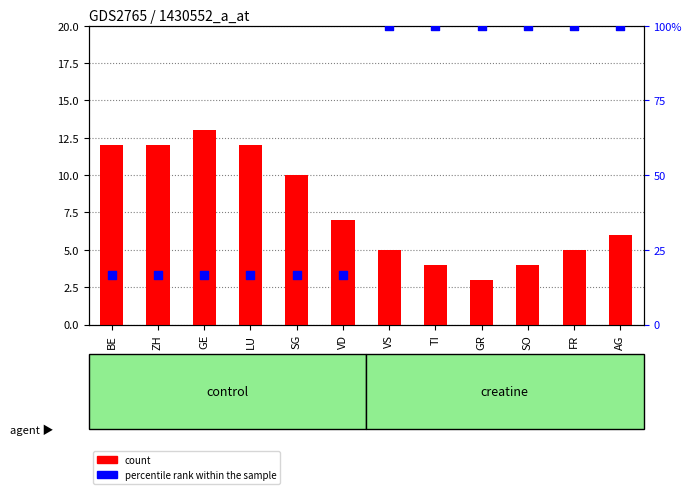

At how many categories does at least one series exceed 63?

6